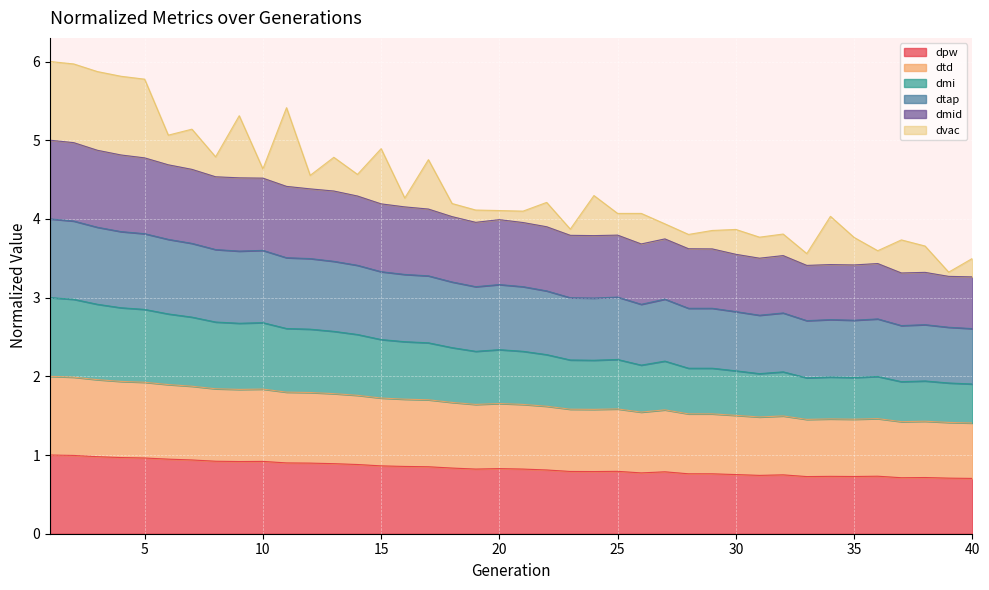

What is the value of the dpw point at the 21st from the left?

0.8